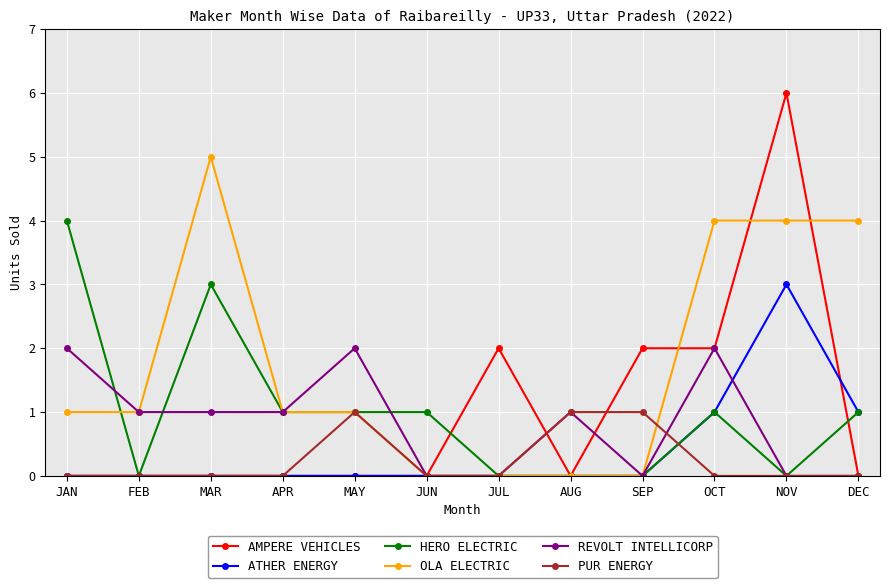

What is the total value across all series at APR?

3